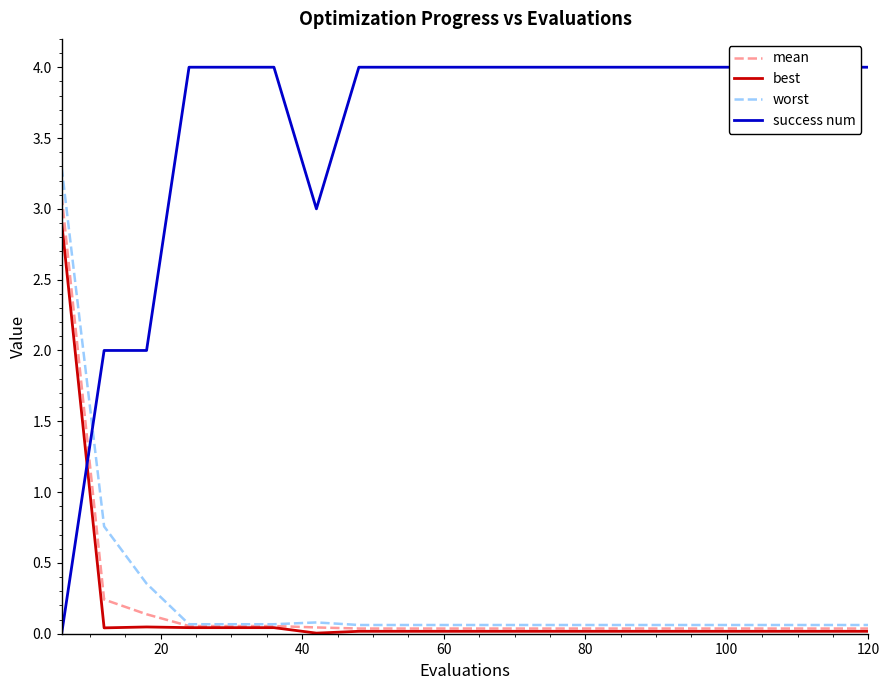

Which series has the widest spread of values?

success num